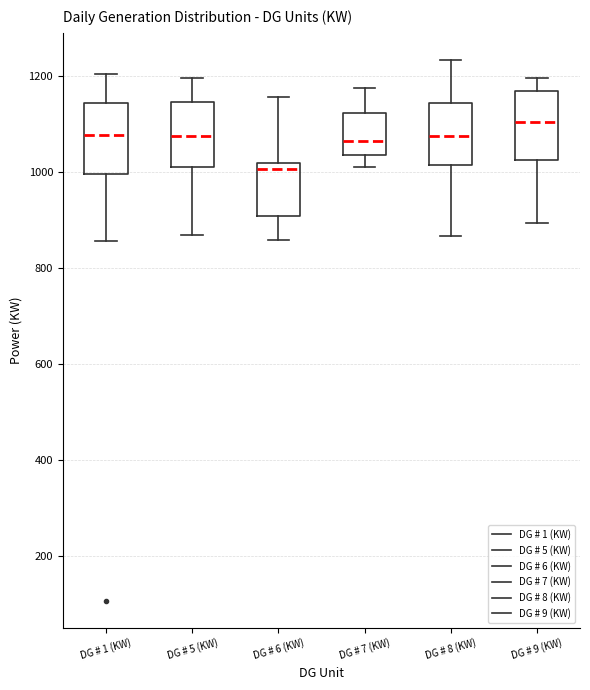

Reading left to right, read every box against the y-axis: the position of its median line, the range the box covers, and the ends of its whiskers. The values are not printed on the chart, so give them approximately, as read against the axis.

DG # 1 (KW): median 1080, box 1000 to 1140, whiskers 860 to 1200
DG # 5 (KW): median 1080, box 1000 to 1140, whiskers 860 to 1200
DG # 6 (KW): median 1000, box 900 to 1020, whiskers 860 to 1160
DG # 7 (KW): median 1060, box 1040 to 1120, whiskers 1020 to 1180
DG # 8 (KW): median 1080, box 1020 to 1140, whiskers 860 to 1240
DG # 9 (KW): median 1100, box 1020 to 1160, whiskers 900 to 1200